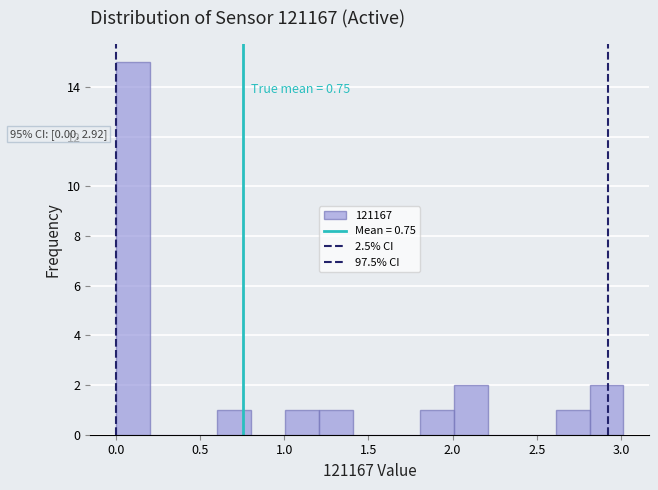

Which range on the x-axis has the tallest bar?

0.0 to 0.2